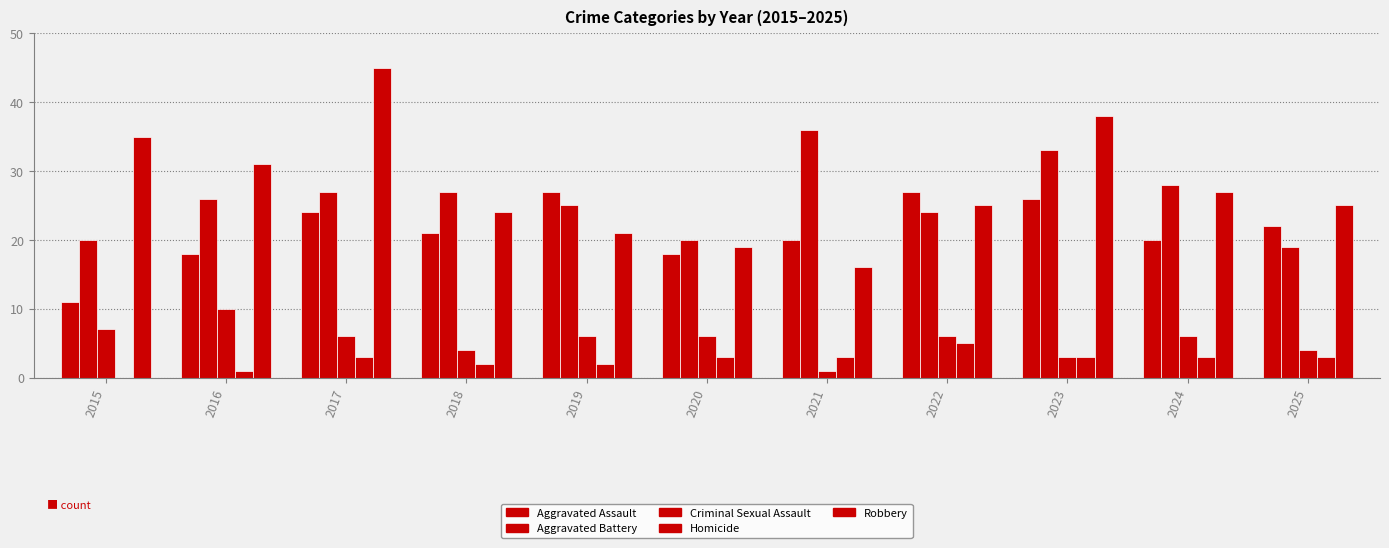

Is the value of Criminal Sexual Assault at 2022 greater than the value of Aggravated Battery at 2016?

No